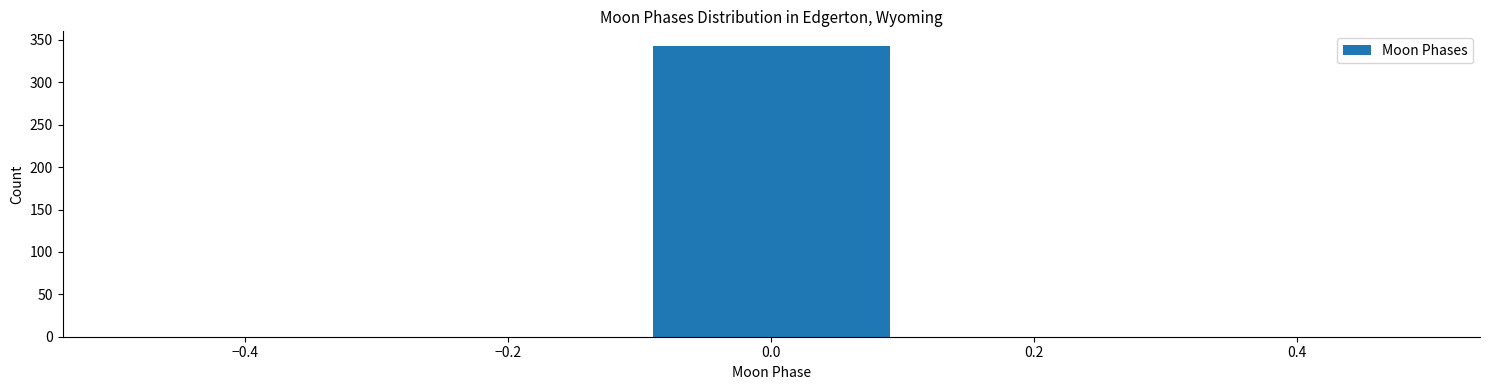

What is the height of the bar covering -0.1 to 0.1 on the x-axis? The values are not printed on the chart, so give them approximately, as read against the axis.

345